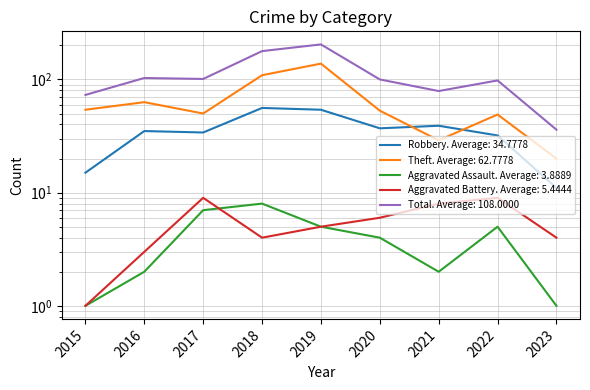

At which label is Robbery closest to 33?

2017